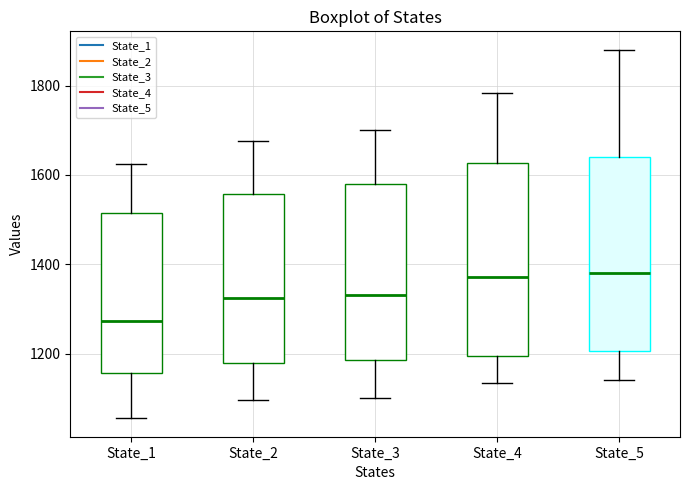

Which box has the lowest median line?

State_1